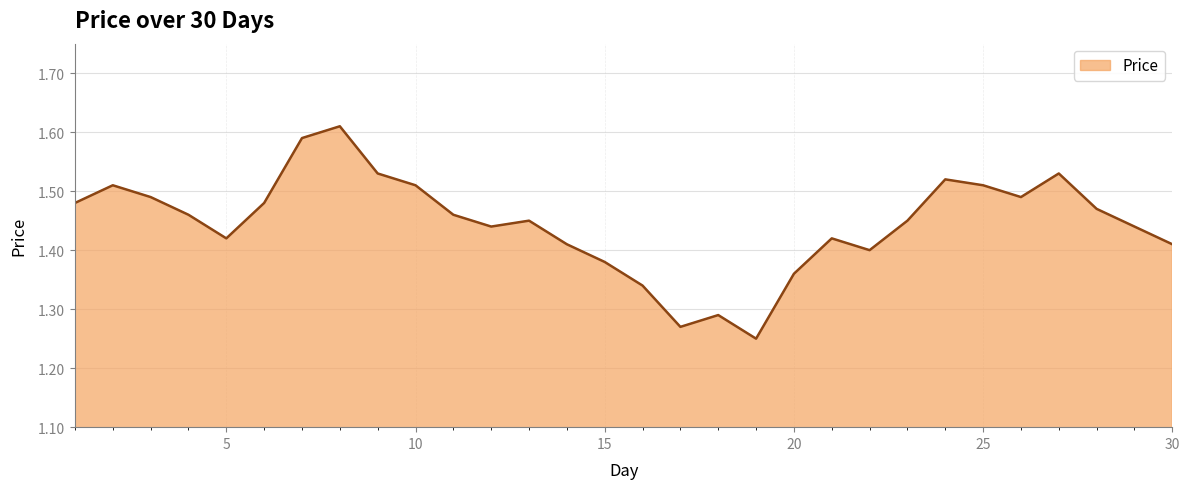

What is the difference between the maximum and minimum values?

0.4